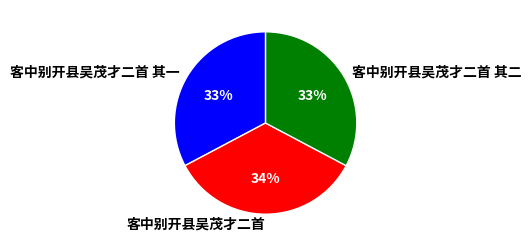

Which slice is the largest?

客中别开县吴茂才二首